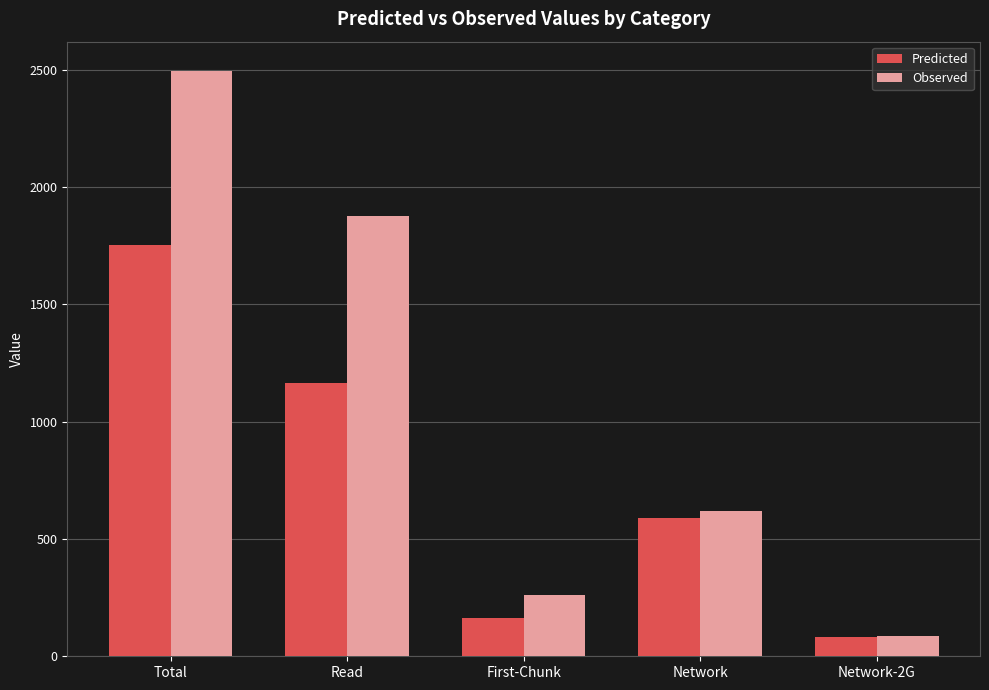

Rank the categories by Predicted value from highest to lowest.

Total, Read, Network, First-Chunk, Network-2G